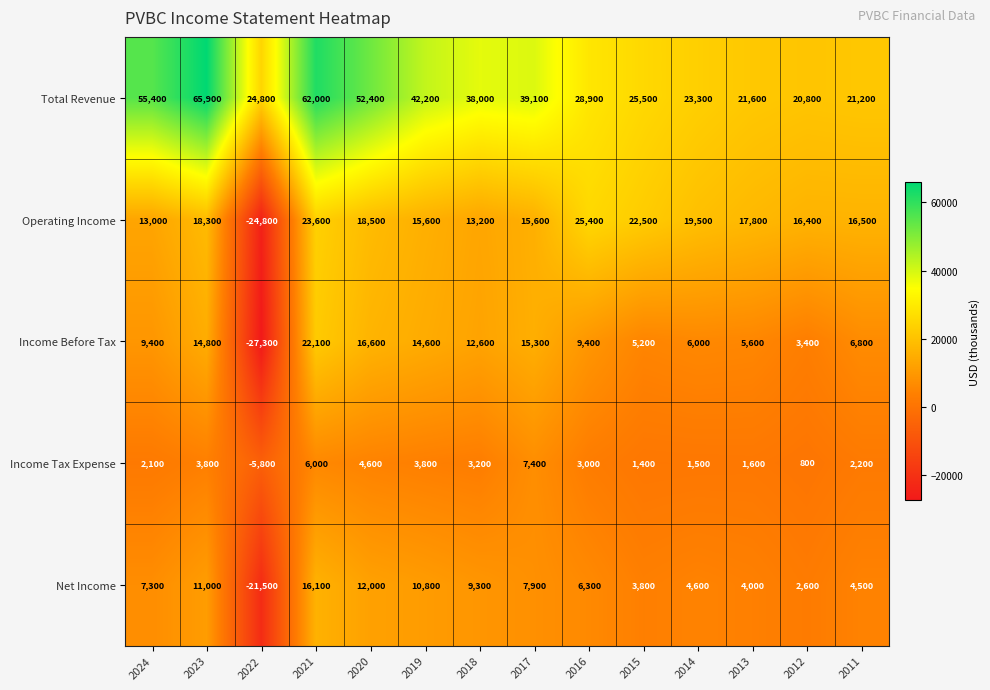

At which label is Income Tax Expense closest to 800?

2012